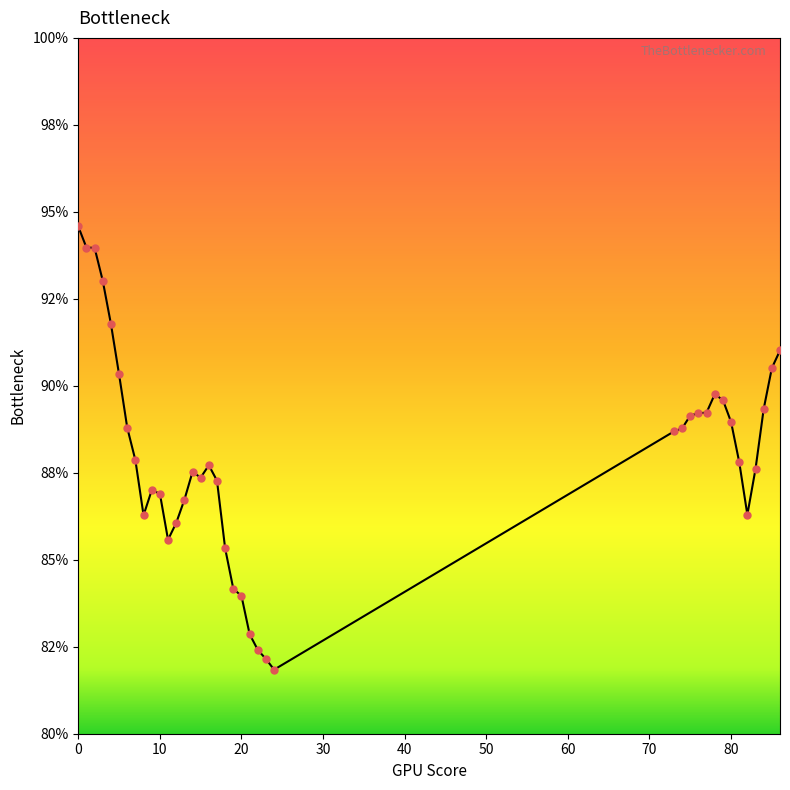

Is this an area chart (filled region under the line)?

Yes